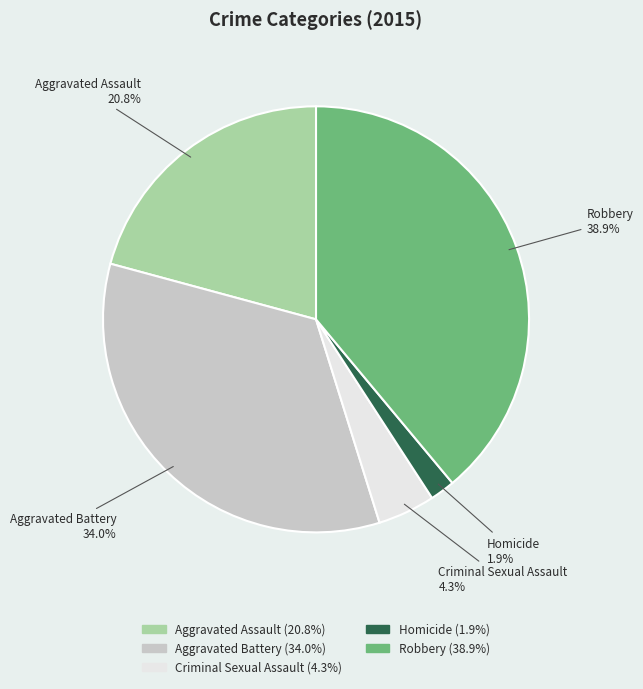

To the nearest percent, what is the difference between the Robbery and Homicide slice percentages?

37%